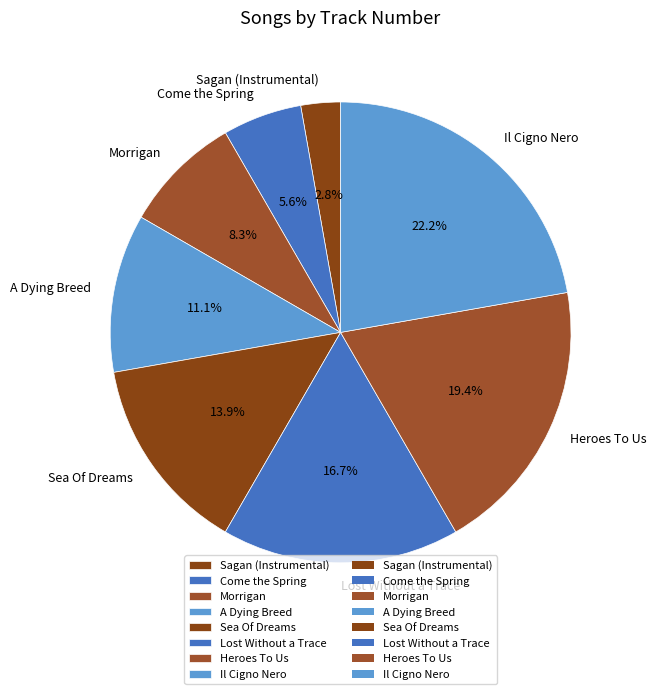

What is the smallest slice in the pie chart?

Sagan (Instrumental)